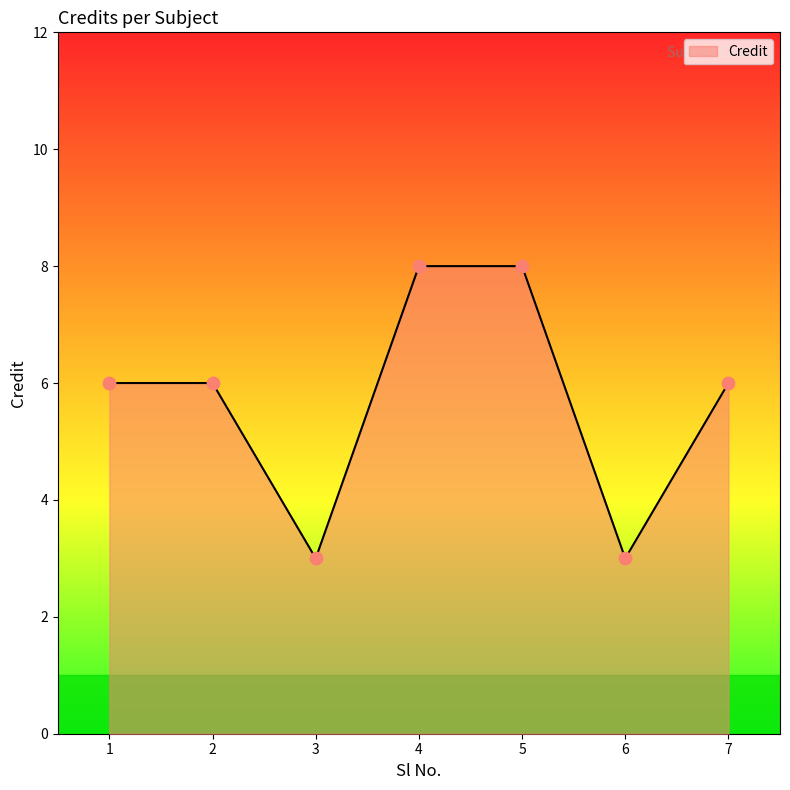

Between 3 and 5, which is larger?

5